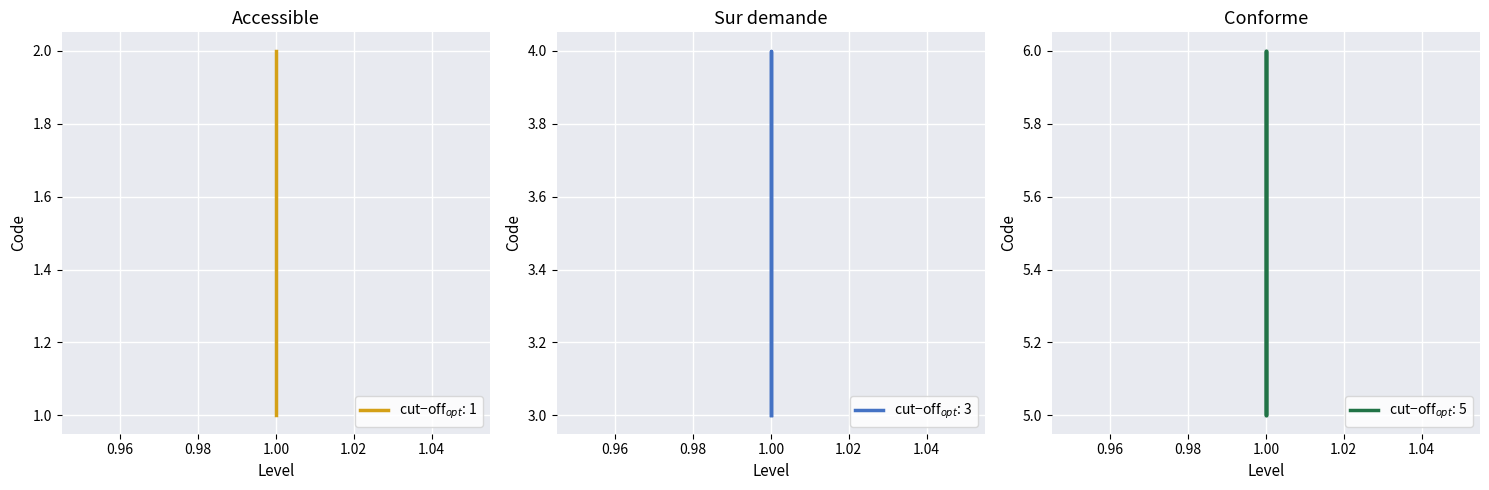

Count the values in the range 2 to 5.

4